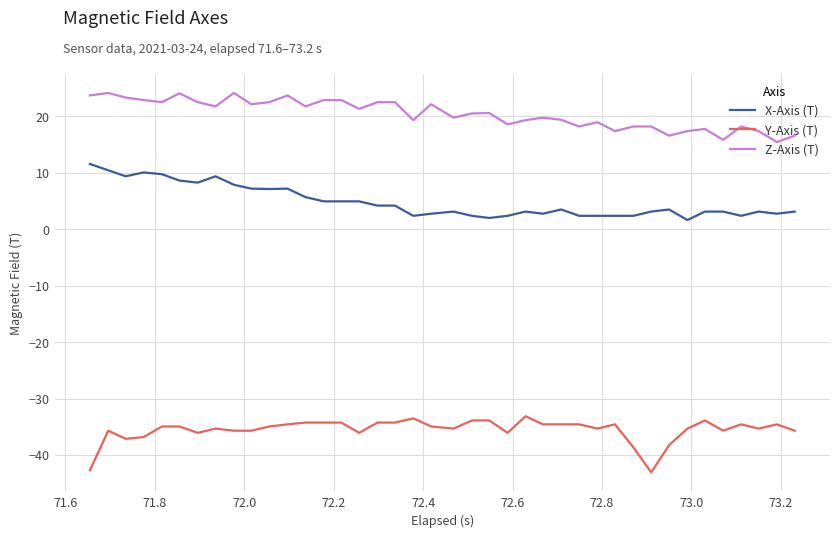

What are all the series names shown in the legend?

X-Axis (T), Y-Axis (T), Z-Axis (T)